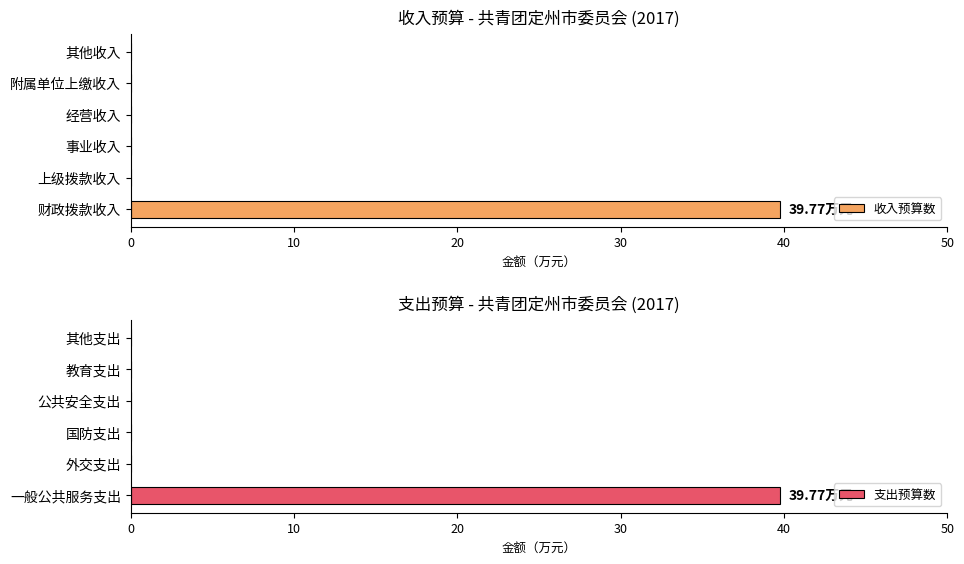

Is it true that 收入预算数 equals 39.8 at 0?

True